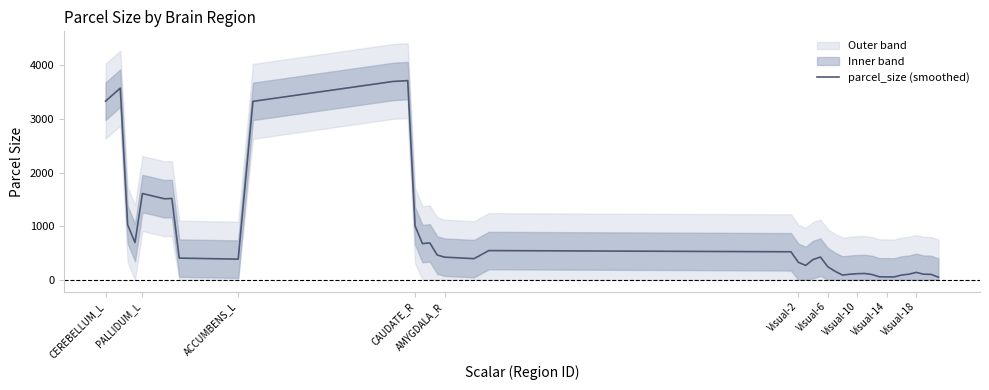

Is it true that parcel_size (smoothed) equals 3332.3 at CEREBELLUM_L?

True